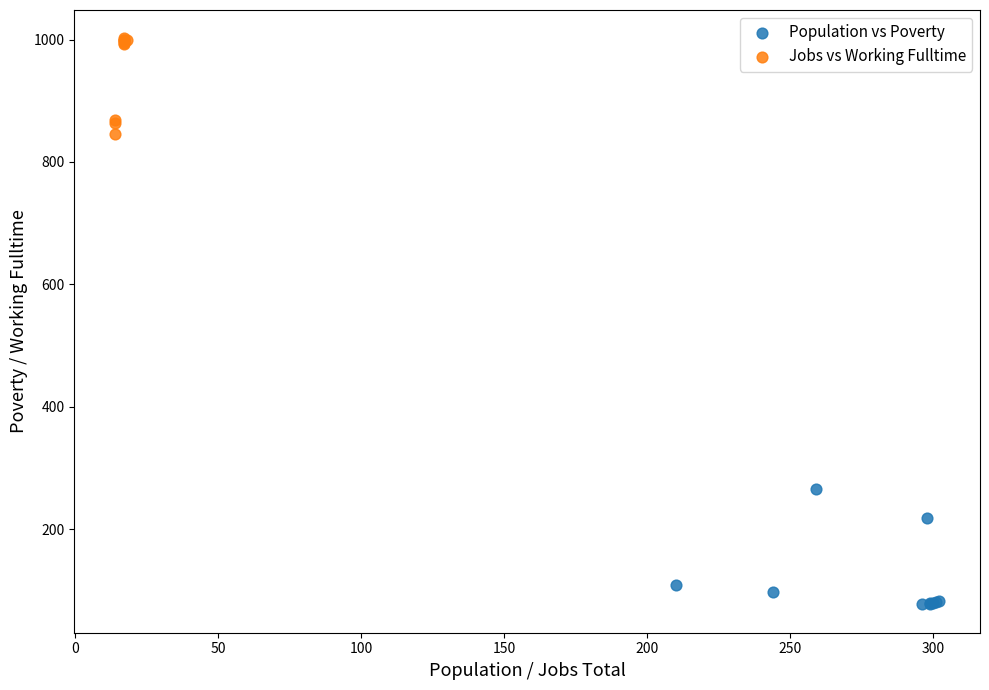

Which series reaches the minimum Y coordinate?

Population vs Poverty